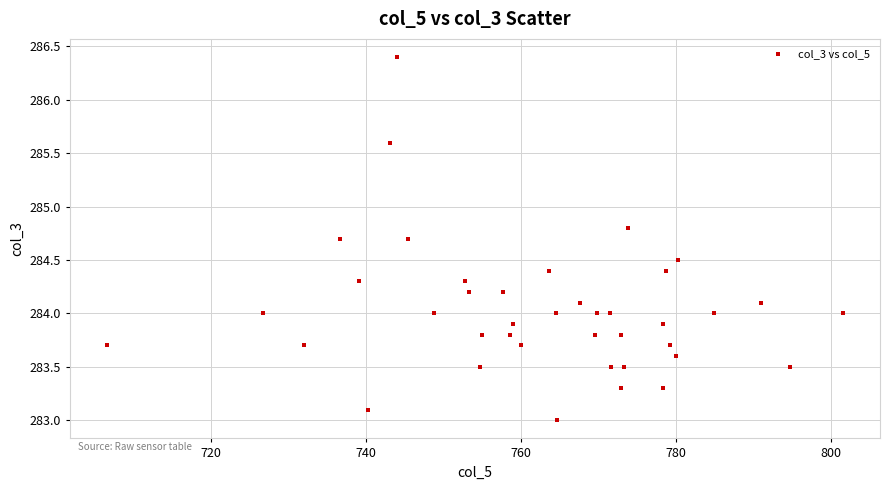

What is the range of Y values (max minus min)?

3.4